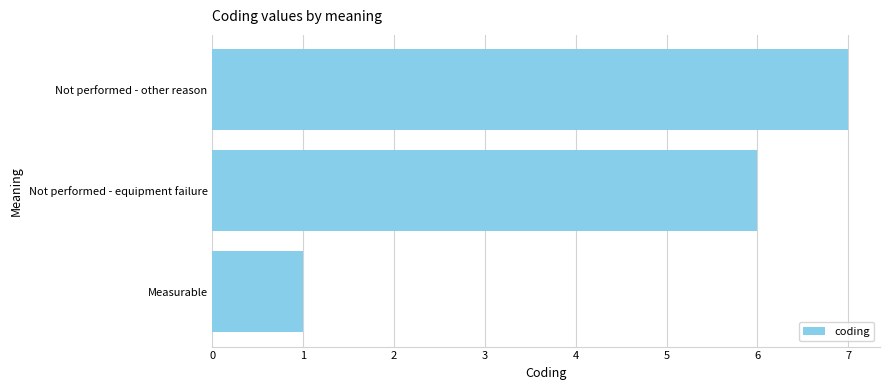

True or false: the data shows 1 at Measurable.

True